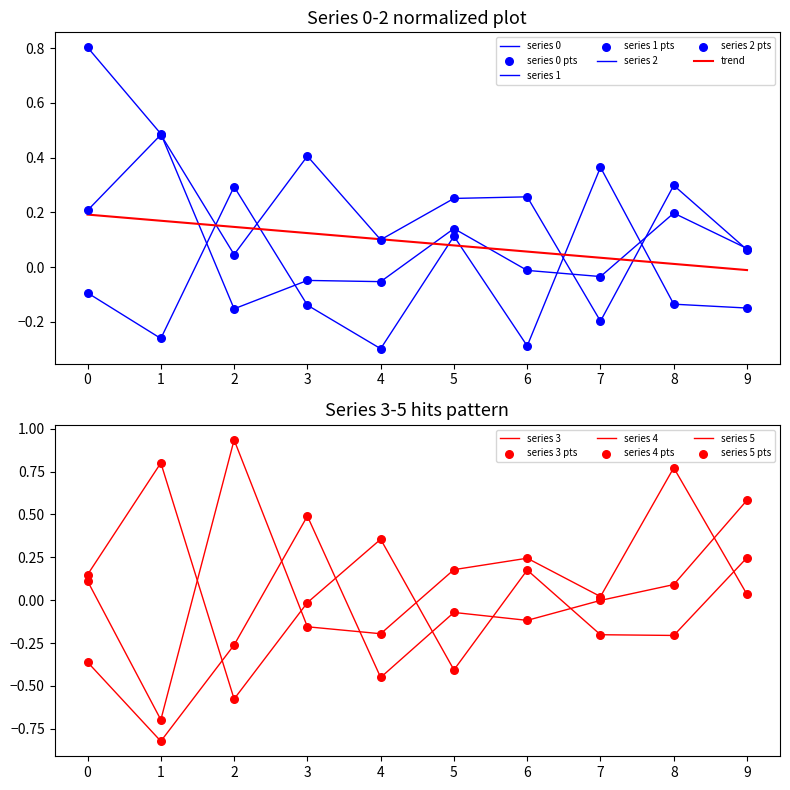

Which series contains the lowest Y value?

5